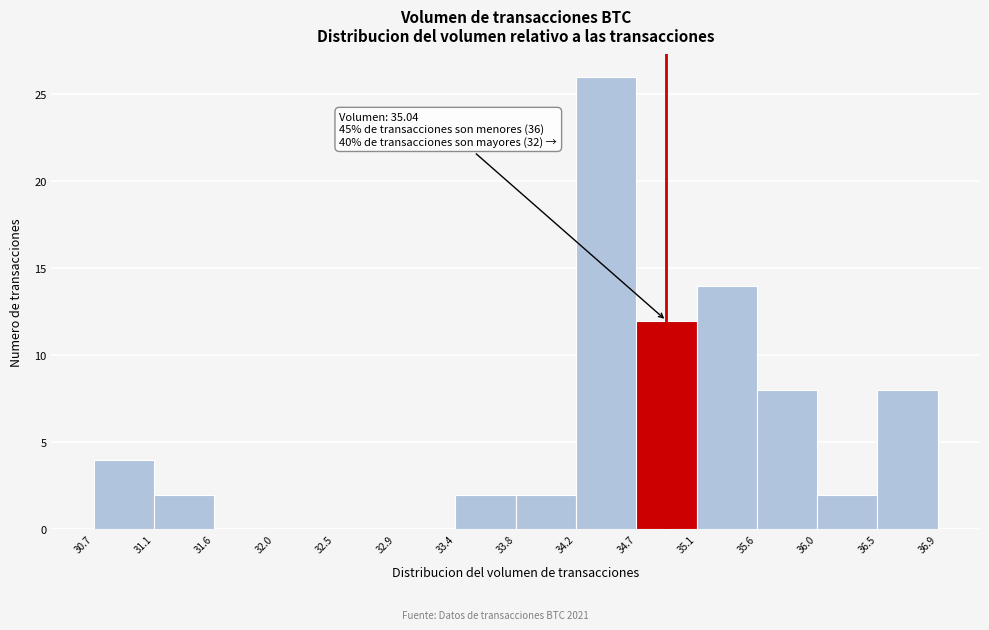

Which range on the x-axis has the tallest bar?

34.2 to 34.7